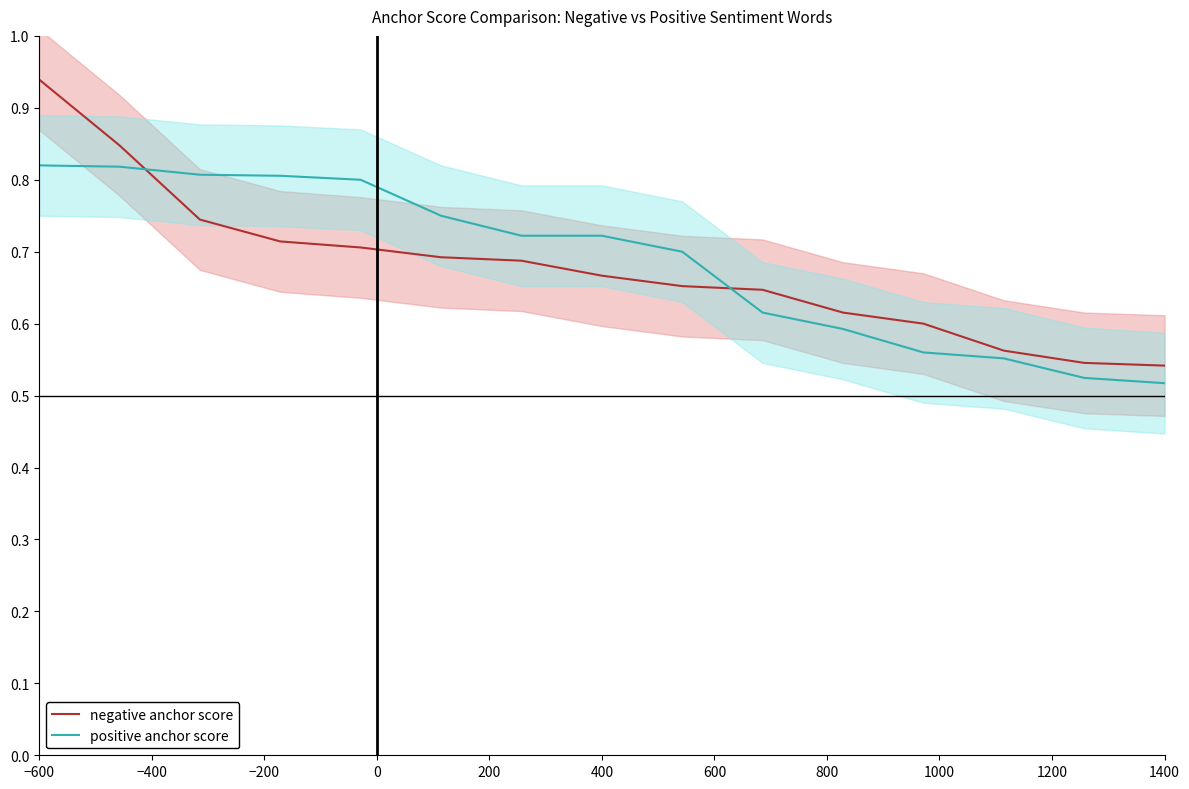

True or false: negative anchor score has more than 2 points higher than both neighbors.

False